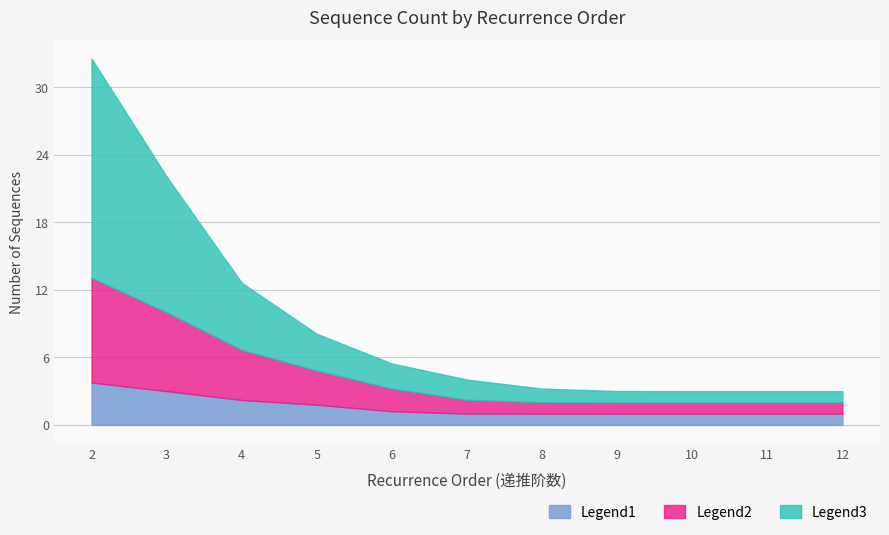

What is the total value across all series at 5?

8.1